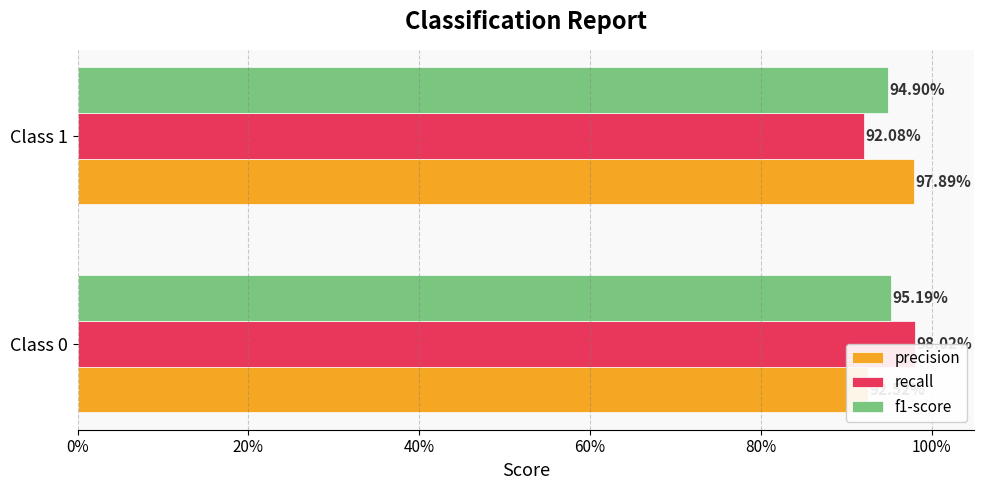

What is the sum of all recall values?

1.9